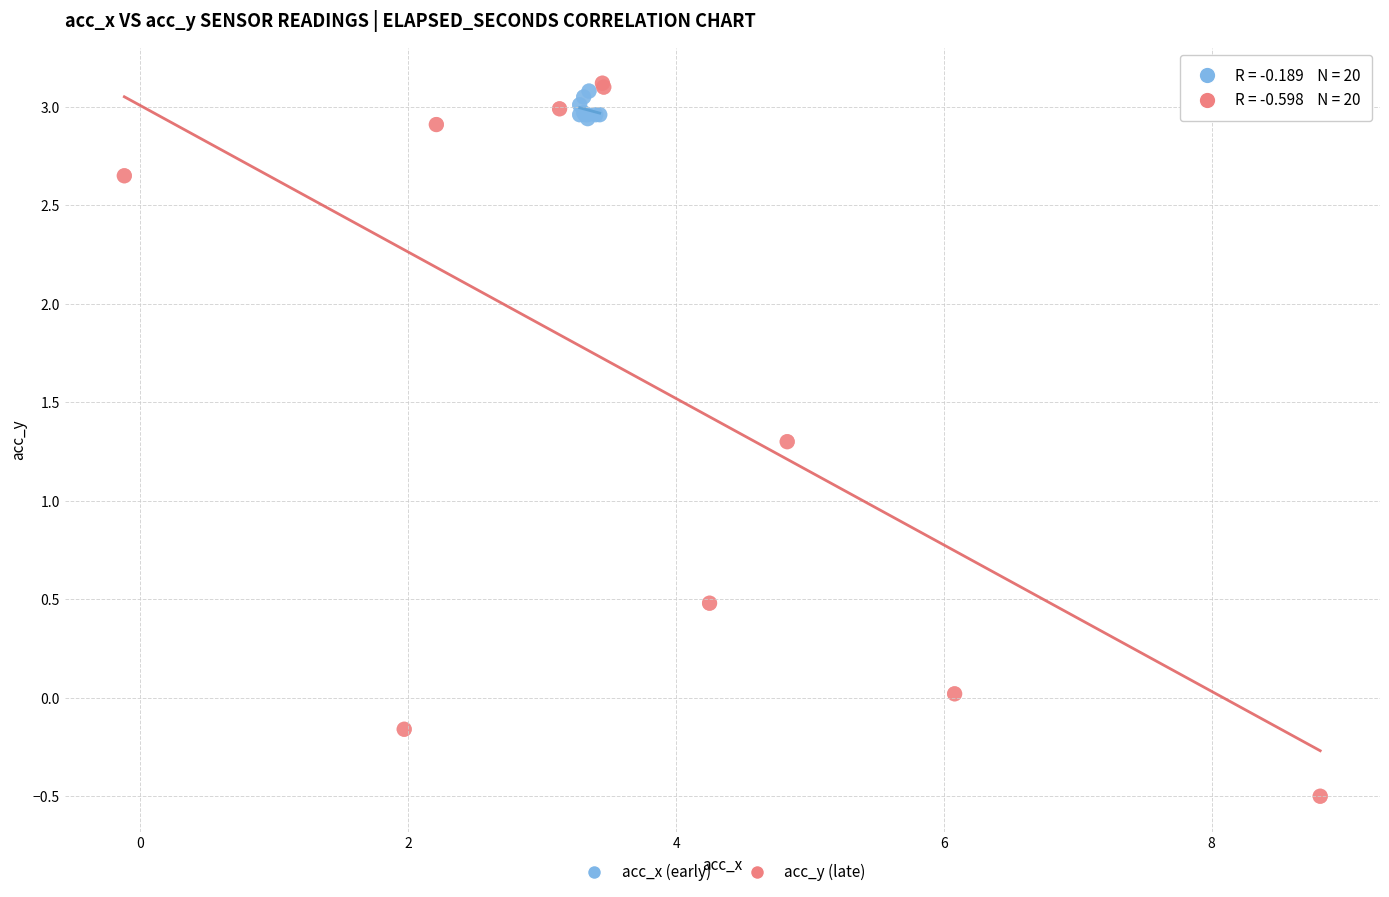

Which series has the largest Y range (max minus min)?

acc_y (late)